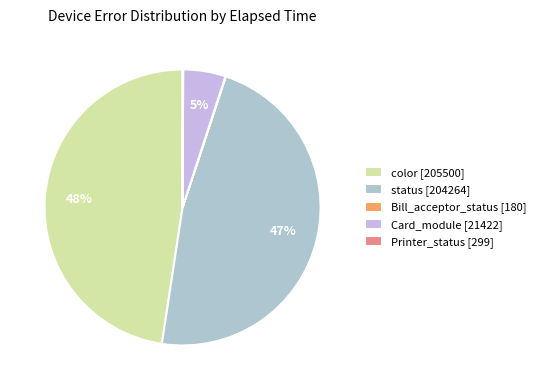

Which category has the biggest portion of the pie?

color